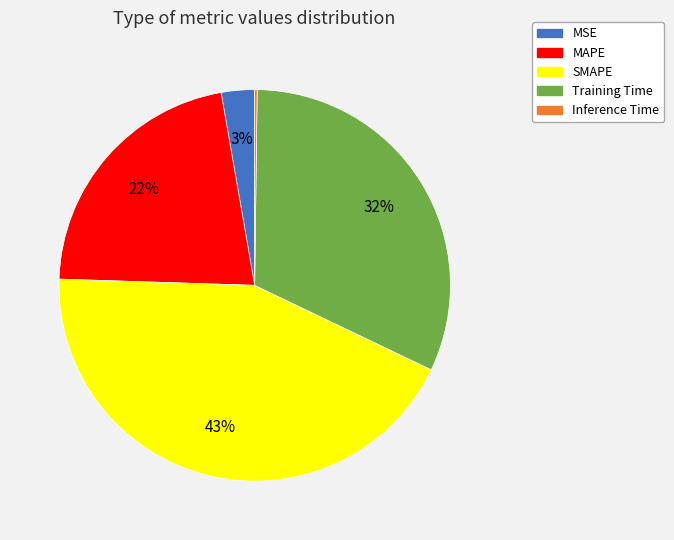

Is the sum of Training Time and MAPE greater than half?

Yes